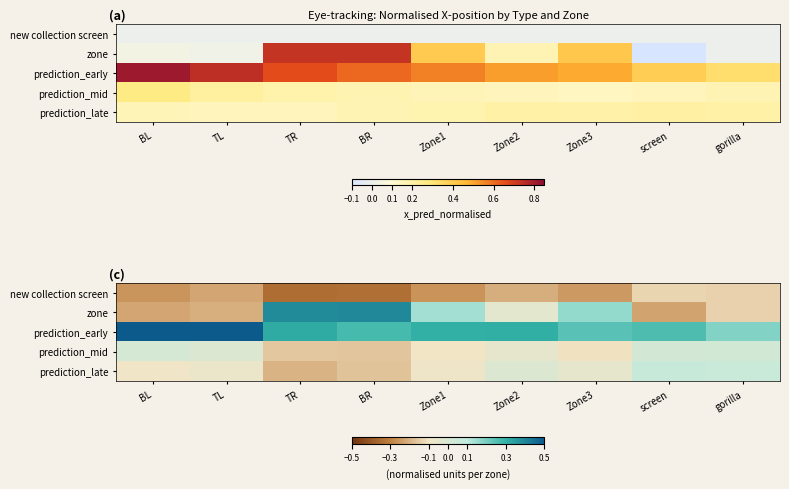

At which label is new collection screen closest to 0?

screen